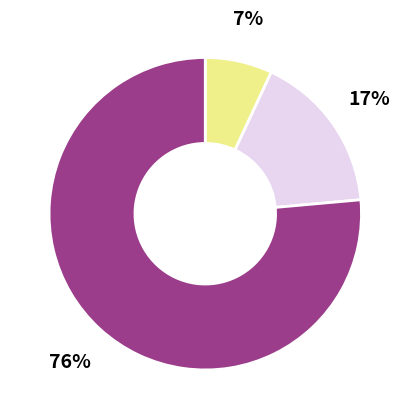

To the nearest percent, what is the average slice percentage?

33%